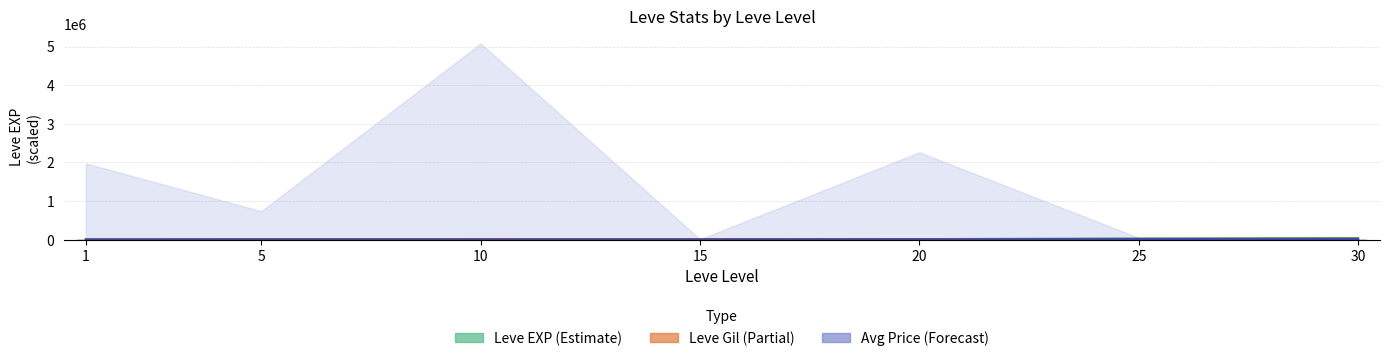

What is the difference between the second highest and minimum values in the Leve Gil (Partial) series?

9658.1